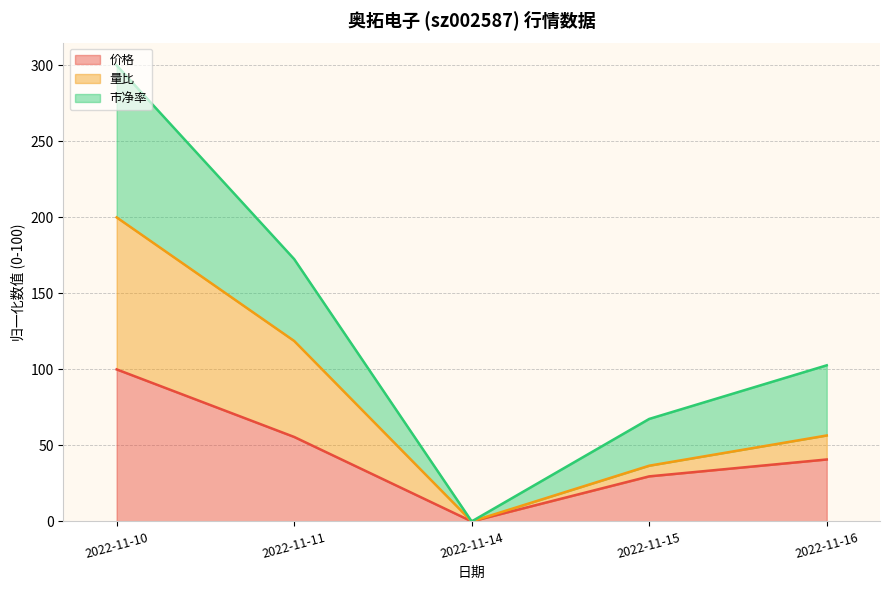

Reading left to right, extract all data points from this chart.

价格: 100.0	55.6	0.0	29.6	40.7
量比: 200.0	118.7	0.0	36.6	56.5
市净率: 300.0	172.6	0.0	67.4	102.7